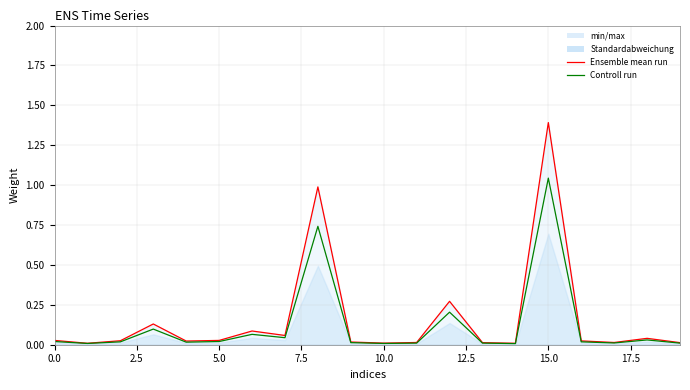

True or false: Ensemble mean run and Controll run cross at least once.

False